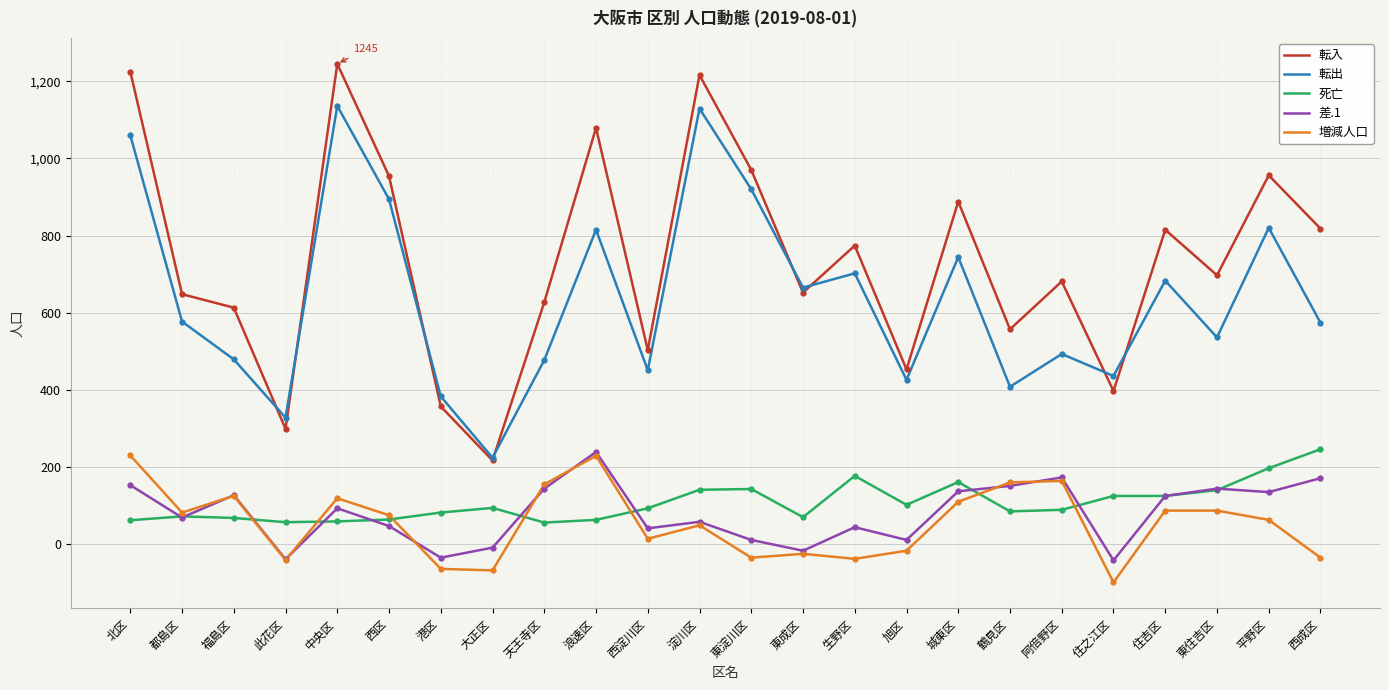

In 転出, how many points are higher than both neighbors (excluding endpoints)?

8